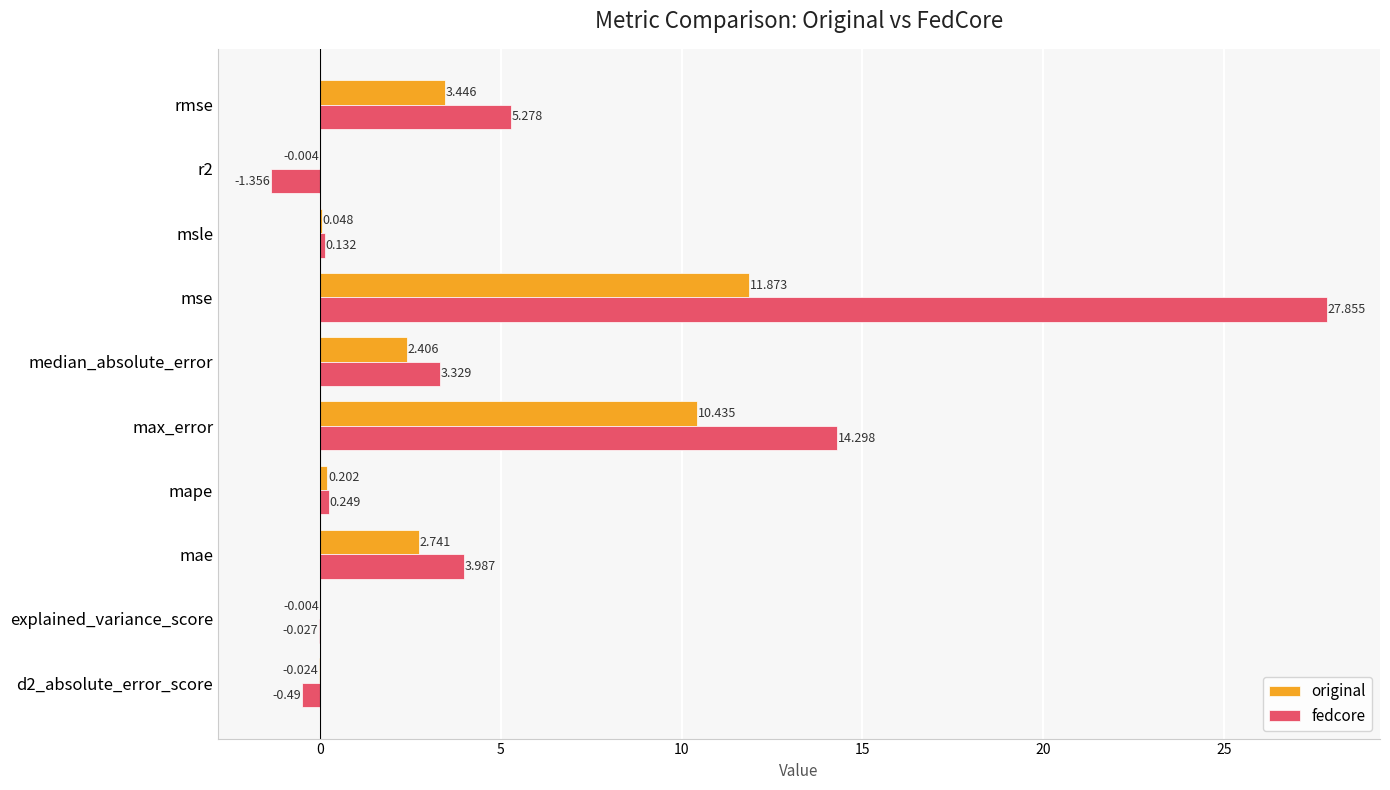

At which label is original closest to 5?

rmse